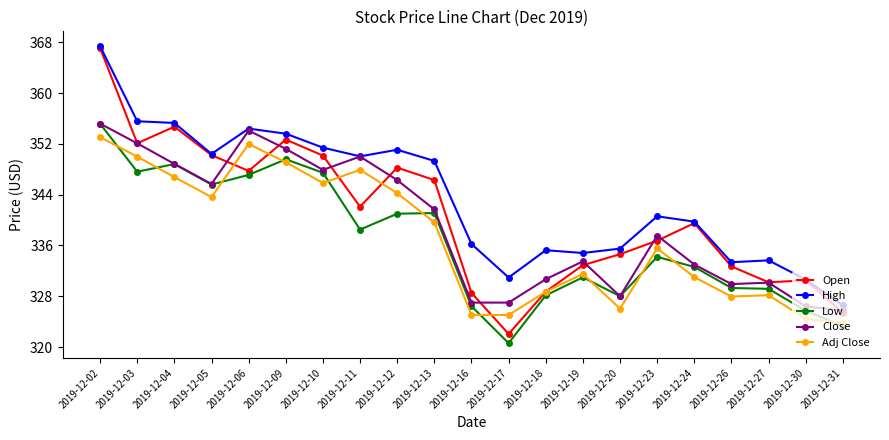

What is the total value across all series at 2019-12-03?

1757.3